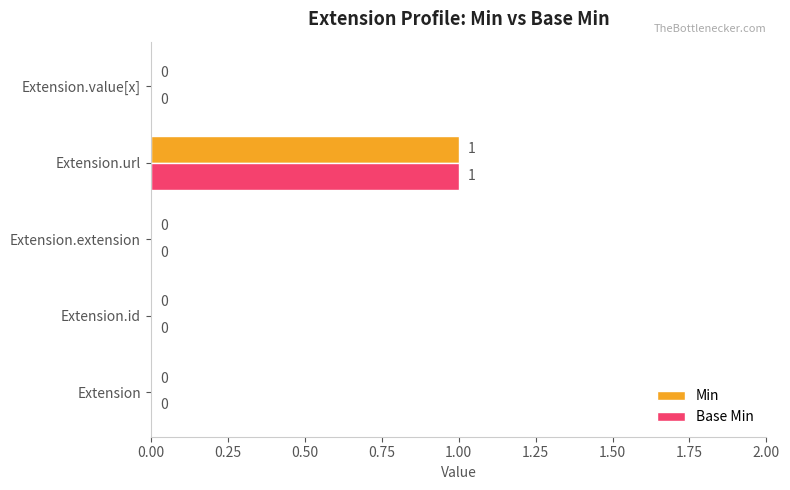

How many positive values does the Base Min series have?

1